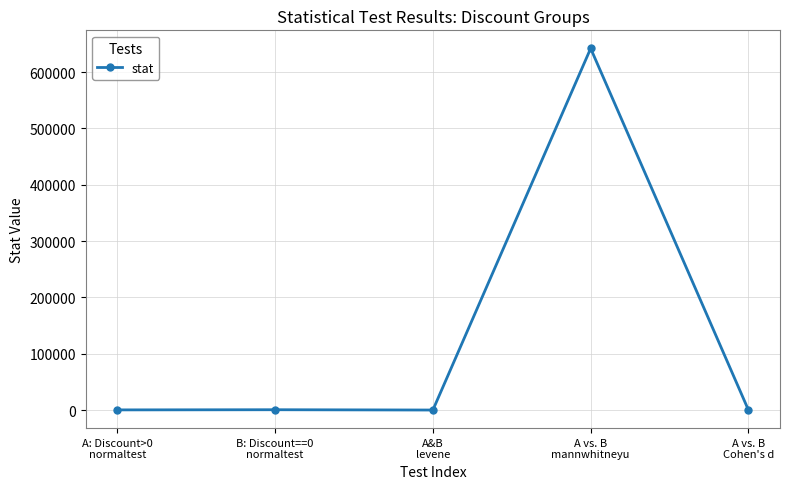

What is the maximum value shown in the chart?

642105.0